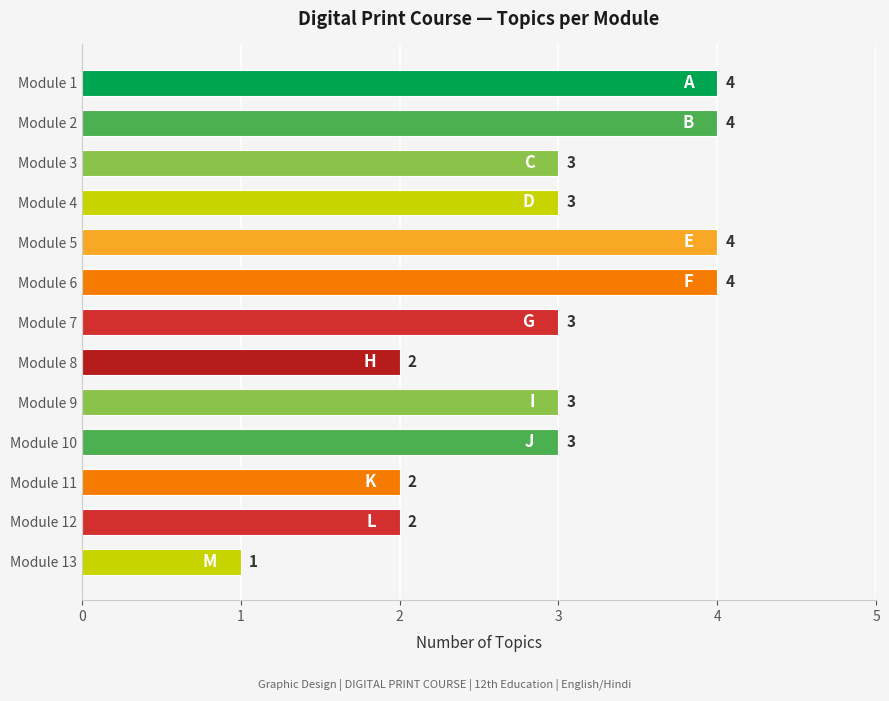

Reading bottom to top, what are all the values shown in this chart?

1	2	2	3	3	2	3	4	4	3	3	4	4